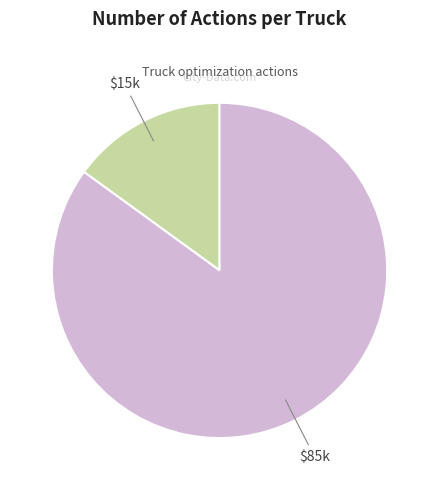

Is there a majority slice in this chart?

Yes